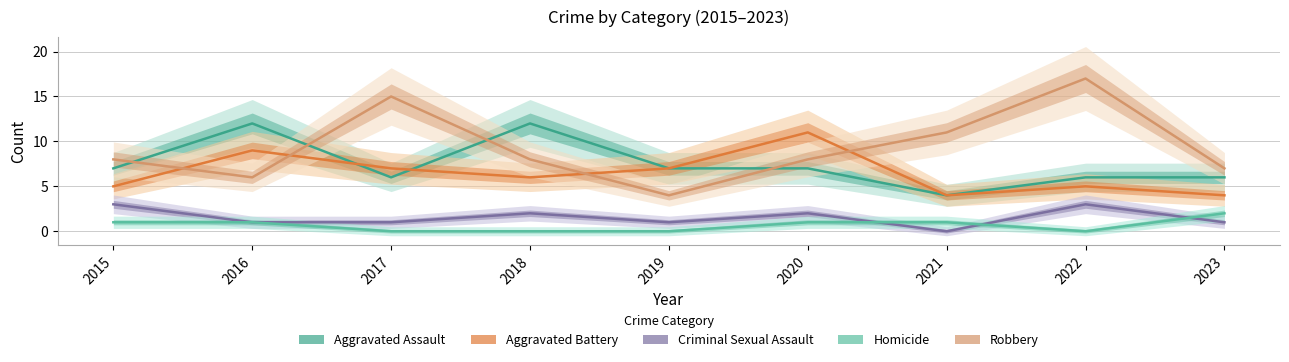

Is it true that Aggravated Assault equals 10 at 2017?

False